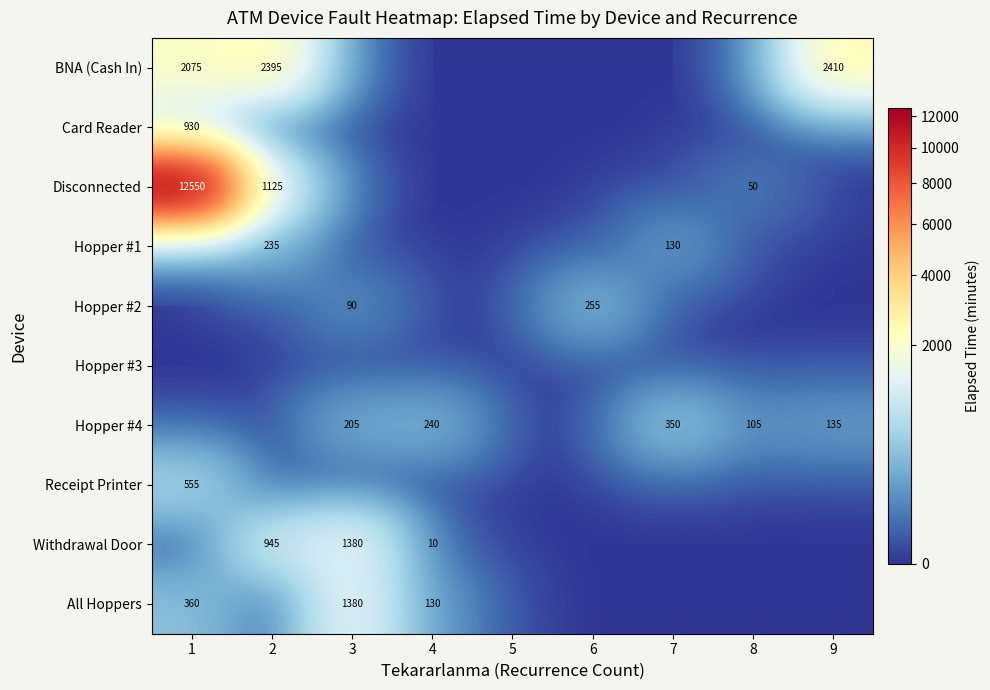

Is the value of Disconnected at 2 greater than the value of Withdrawal Door at 3?

No